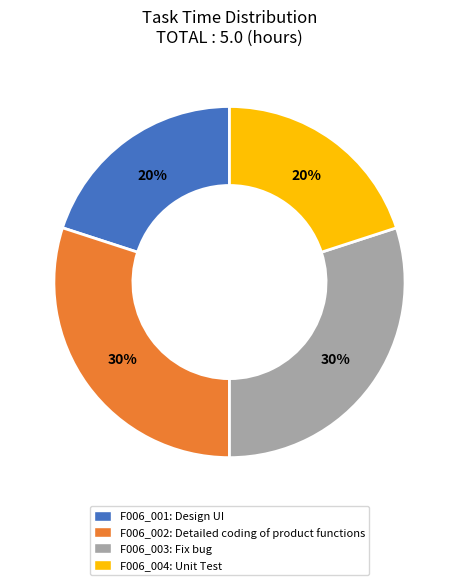

True or false: F006_003: Fix bug accounts for 30% of the total.

True